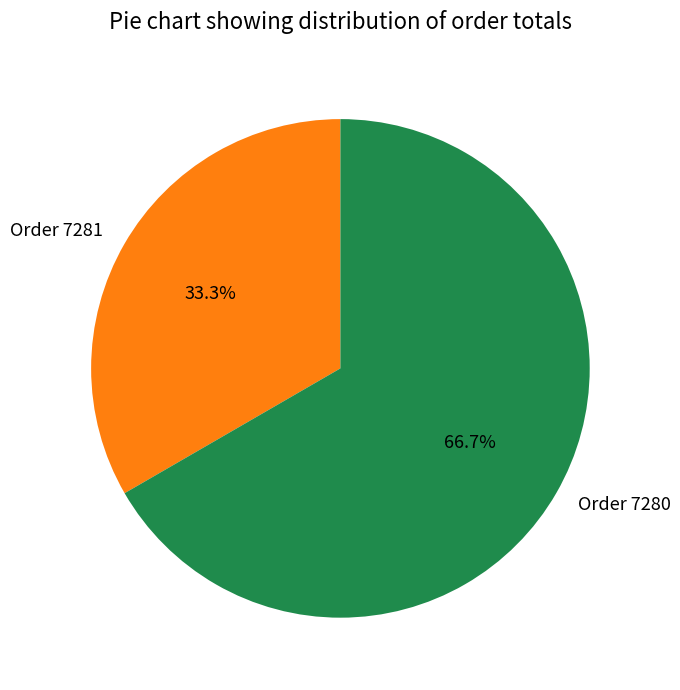

To the nearest percent, what portion does Order 7280 represent?

67%